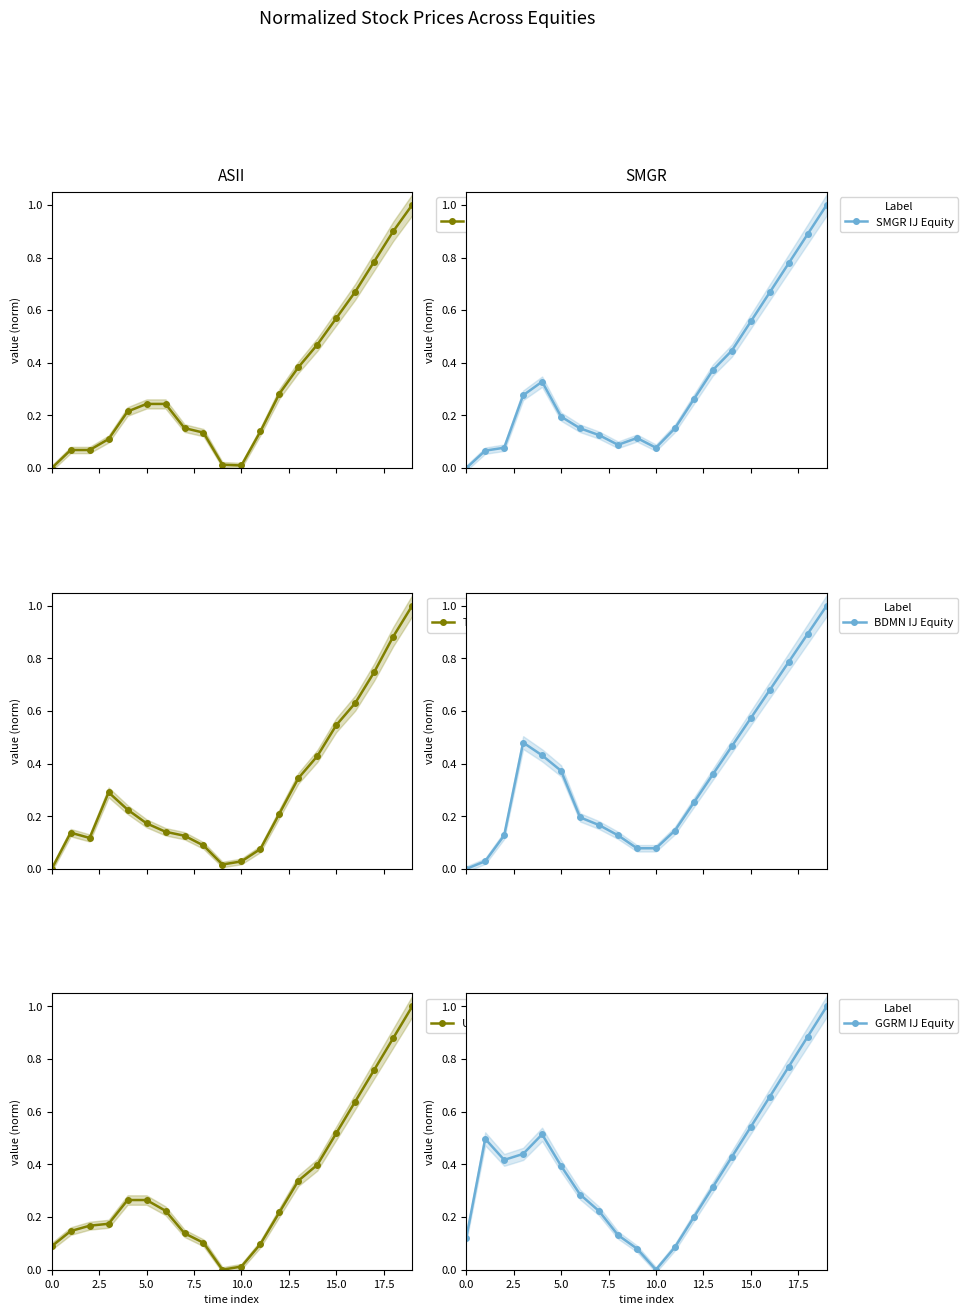

What is the difference between the highest and lowest values at 15?

0.1